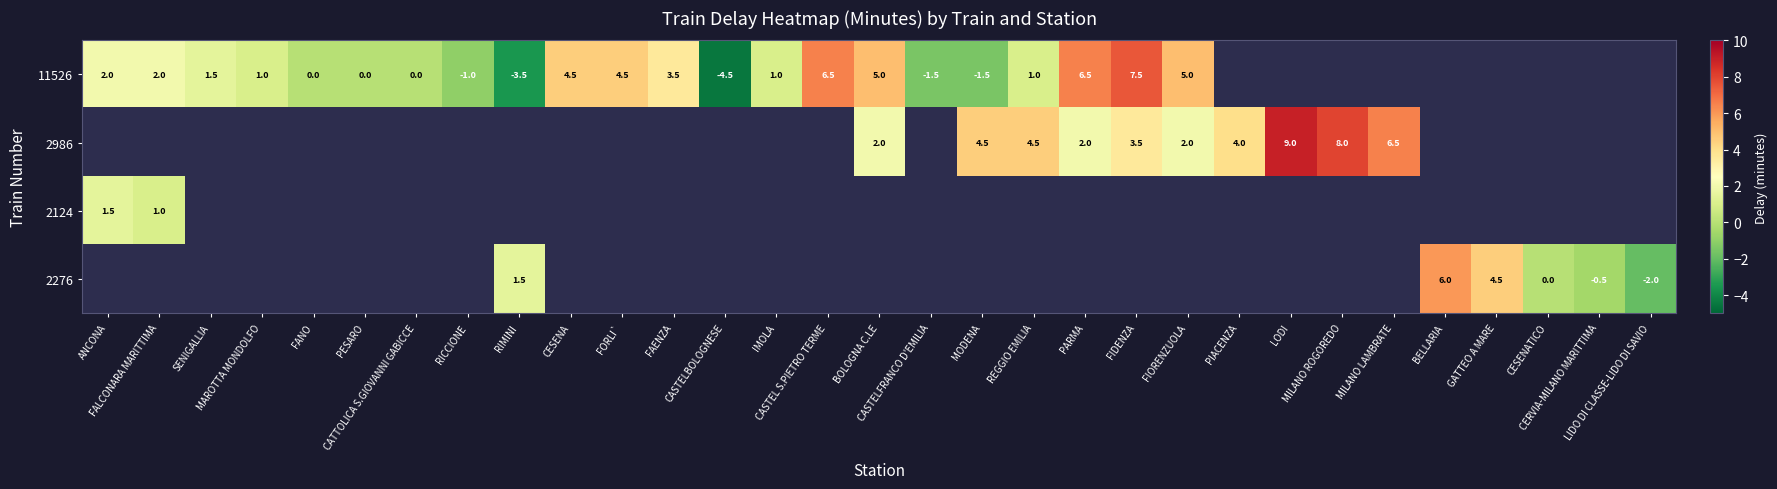

At which label does 2124 reach its peak?

ANCONA